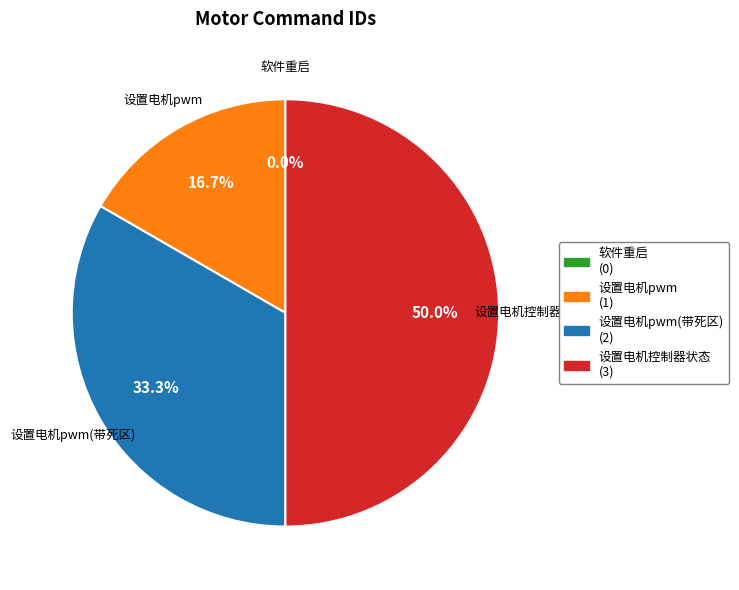

The 设置电机控制器状态 slice represents 44% of the pie. True or false?

False